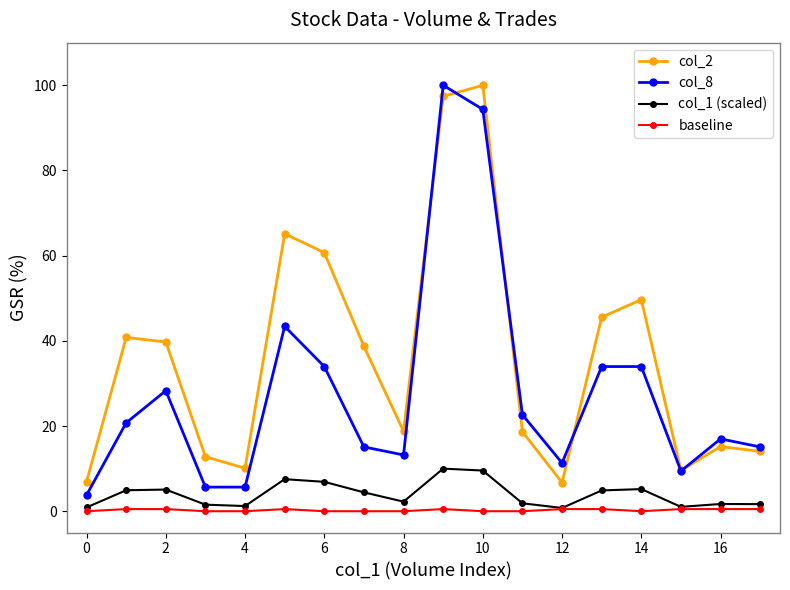

True or false: col_1 (scaled) and col_2 cross at least once.

False